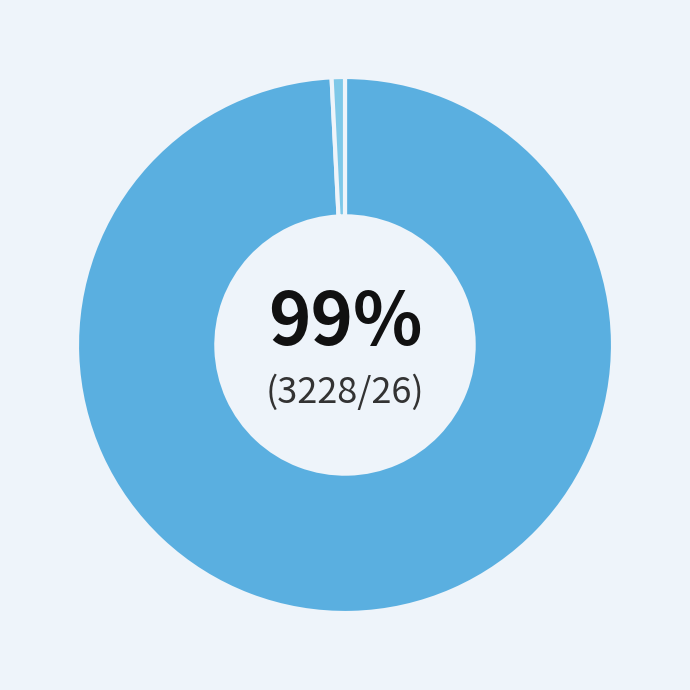

To the nearest percent, what is the average slice percentage?

50%